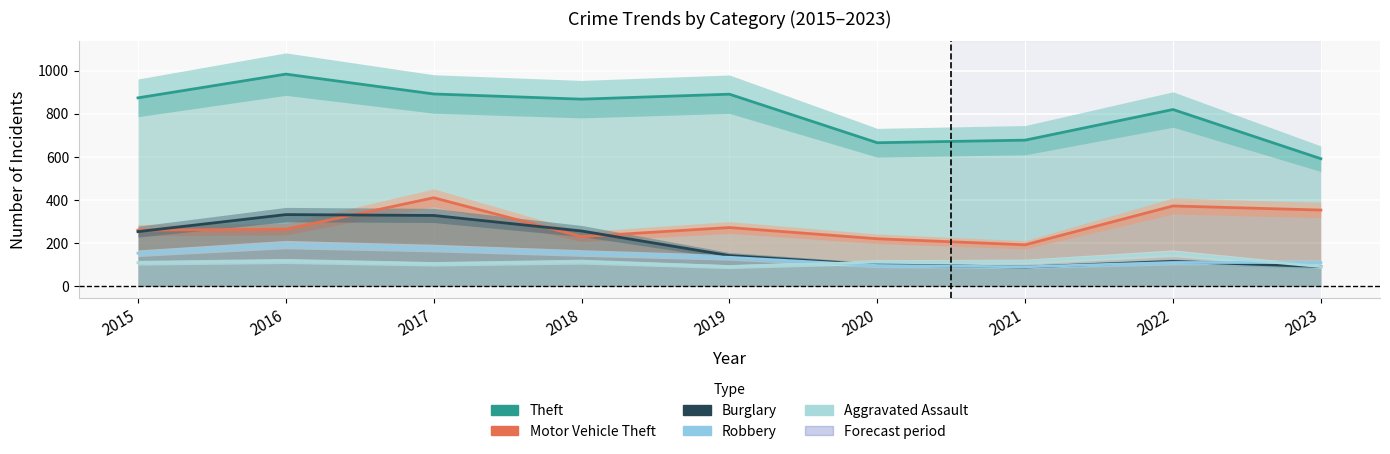

List the labels in order of Theft value, smallest first.

2023, 2020, 2021, 2022, 2018, 2015, 2019, 2017, 2016